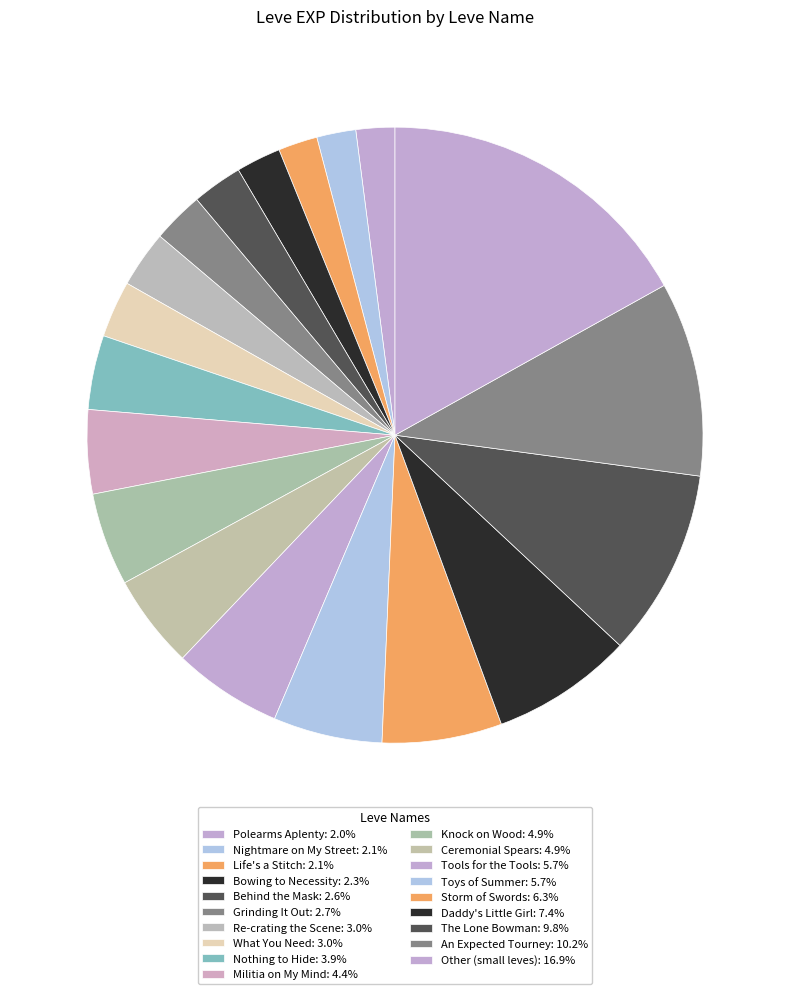

How many segments does this pie chart have?

19